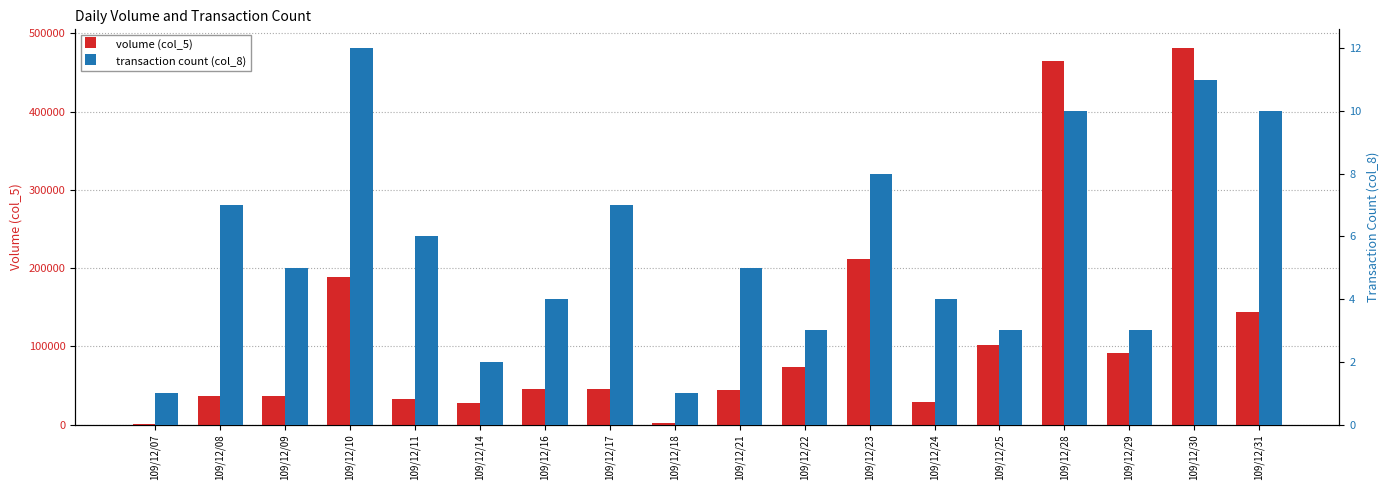

Which has a higher value, 109/12/10 or 109/12/28?

109/12/28